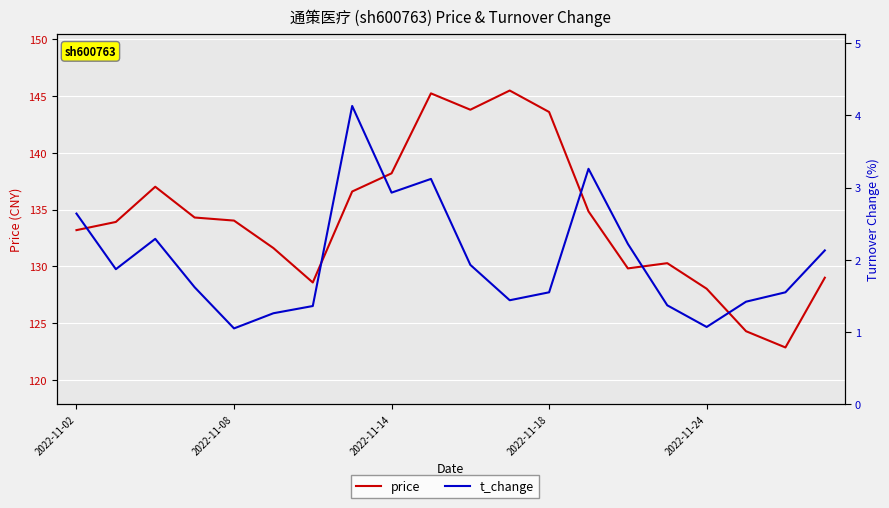

What are all the series names shown in the legend?

price, t_change